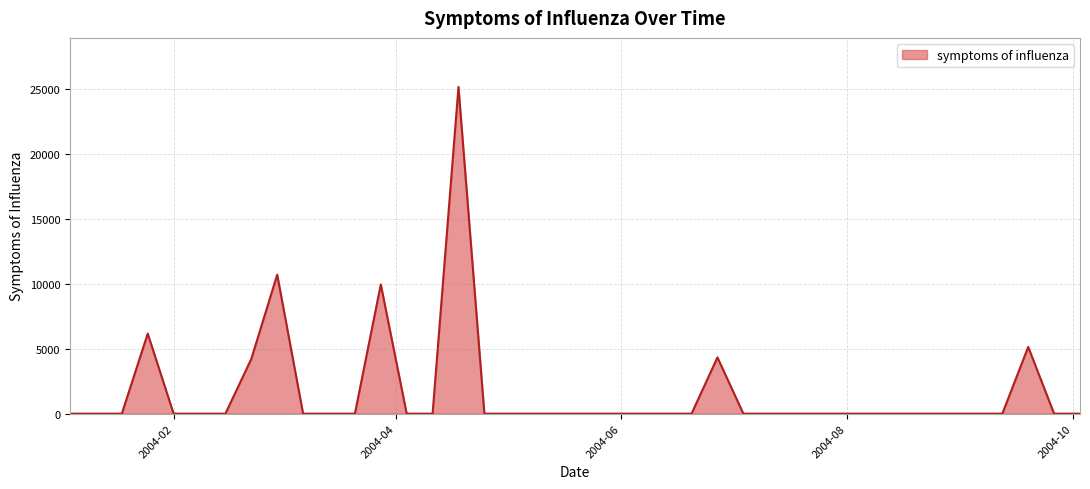

What is the difference between the maximum and minimum values?

25137.4